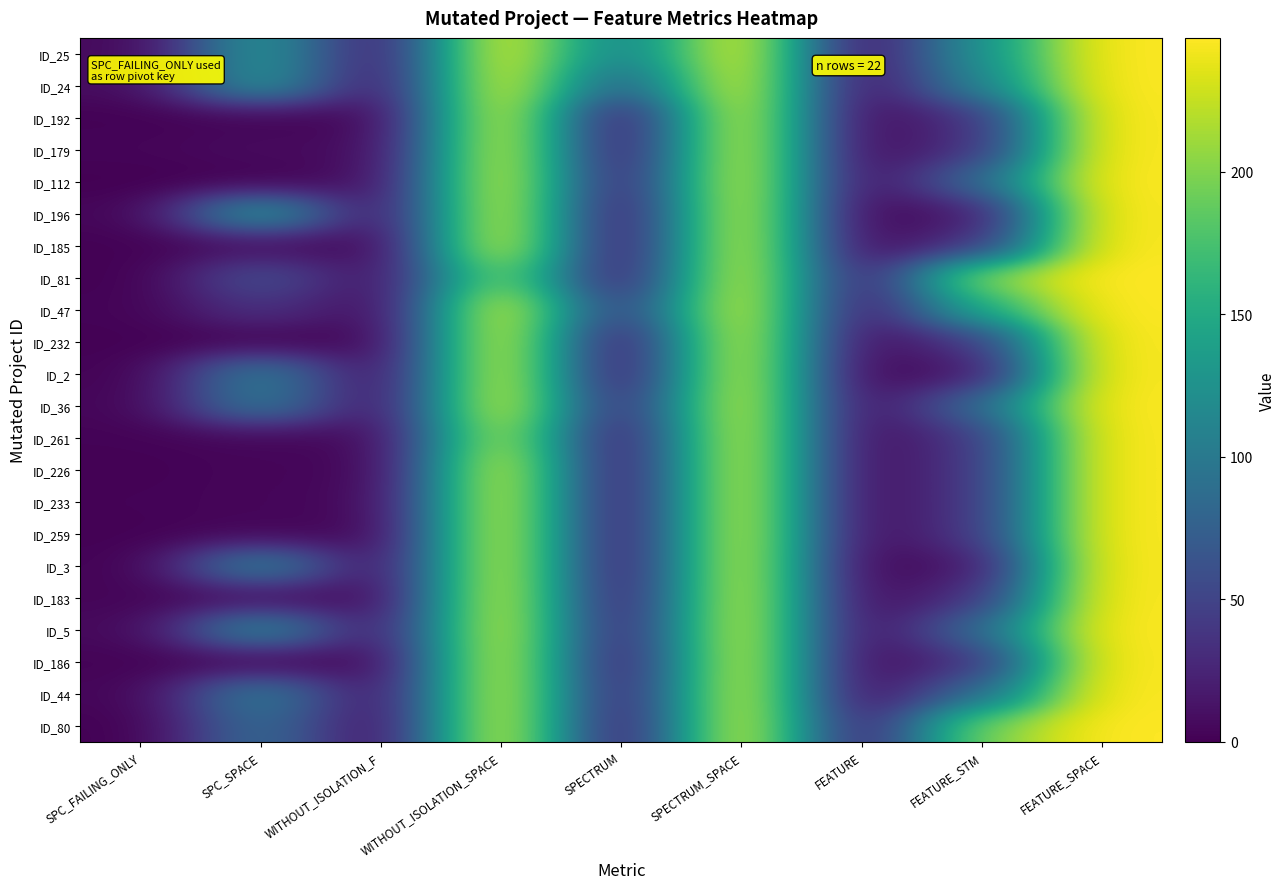

Reading left to right, list all the values displayed in this chart.

ID_25: SPC_FAILING_ONLY=5	SPC_SPACE=133	WITHOUT_ISOLATION_F=12	WITHOUT_ISOLATION_SPACE=247	SPECTRUM=100	SPECTRUM_SPACE=247	FEATURE=5	FEATURE_STM=126	FEATURE_SPACE=247
ID_24: SPC_FAILING_ONLY=7	SPC_SPACE=133	WITHOUT_ISOLATION_F=8	WITHOUT_ISOLATION_SPACE=247	SPECTRUM=66	SPECTRUM_SPACE=247	FEATURE=4	FEATURE_STM=111	FEATURE_SPACE=247
ID_192: SPC_FAILING_ONLY=1	SPC_SPACE=2	WITHOUT_ISOLATION_F=2	WITHOUT_ISOLATION_SPACE=247	SPECTRUM=2	SPECTRUM_SPACE=247	FEATURE=3	FEATURE_STM=34	FEATURE_SPACE=247
ID_179: SPC_FAILING_ONLY=3	SPC_SPACE=8	WITHOUT_ISOLATION_F=5	WITHOUT_ISOLATION_SPACE=247	SPECTRUM=3	SPECTRUM_SPACE=247	FEATURE=3	FEATURE_STM=34	FEATURE_SPACE=247
ID_112: SPC_FAILING_ONLY=0	SPC_SPACE=0	WITHOUT_ISOLATION_F=9	WITHOUT_ISOLATION_SPACE=247	SPECTRUM=9	SPECTRUM_SPACE=247	FEATURE=3	FEATURE_STM=85	FEATURE_SPACE=247
ID_196: SPC_FAILING_ONLY=3	SPC_SPACE=141	WITHOUT_ISOLATION_F=3	WITHOUT_ISOLATION_SPACE=247	SPECTRUM=2	SPECTRUM_SPACE=247	FEATURE=1	FEATURE_STM=15	FEATURE_SPACE=247
ID_185: SPC_FAILING_ONLY=1	SPC_SPACE=7	WITHOUT_ISOLATION_F=2	WITHOUT_ISOLATION_SPACE=247	SPECTRUM=2	SPECTRUM_SPACE=247	FEATURE=3	FEATURE_STM=34	FEATURE_SPACE=247
ID_81: SPC_FAILING_ONLY=0	SPC_SPACE=63	WITHOUT_ISOLATION_F=6	WITHOUT_ISOLATION_SPACE=208	SPECTRUM=9	SPECTRUM_SPACE=247	FEATURE=10	FEATURE_STM=208	FEATURE_SPACE=247
ID_47: SPC_FAILING_ONLY=2	SPC_SPACE=38	WITHOUT_ISOLATION_F=3	WITHOUT_ISOLATION_SPACE=247	SPECTRUM=33	SPECTRUM_SPACE=247	FEATURE=8	FEATURE_STM=150	FEATURE_SPACE=247
ID_232: SPC_FAILING_ONLY=1	SPC_SPACE=1	WITHOUT_ISOLATION_F=2	WITHOUT_ISOLATION_SPACE=247	SPECTRUM=2	SPECTRUM_SPACE=247	FEATURE=4	FEATURE_STM=39	FEATURE_SPACE=247
ID_2: SPC_FAILING_ONLY=1	SPC_SPACE=109	WITHOUT_ISOLATION_F=2	WITHOUT_ISOLATION_SPACE=247	SPECTRUM=2	SPECTRUM_SPACE=247	FEATURE=1	FEATURE_STM=14	FEATURE_SPACE=247
ID_36: SPC_FAILING_ONLY=3	SPC_SPACE=105	WITHOUT_ISOLATION_F=5	WITHOUT_ISOLATION_SPACE=247	SPECTRUM=16	SPECTRUM_SPACE=247	FEATURE=3	FEATURE_STM=85	FEATURE_SPACE=247
ID_261: SPC_FAILING_ONLY=2	SPC_SPACE=4	WITHOUT_ISOLATION_F=4	WITHOUT_ISOLATION_SPACE=232	SPECTRUM=4	SPECTRUM_SPACE=247	FEATURE=4	FEATURE_STM=39	FEATURE_SPACE=247
ID_226: SPC_FAILING_ONLY=1	SPC_SPACE=4	WITHOUT_ISOLATION_F=2	WITHOUT_ISOLATION_SPACE=247	SPECTRUM=2	SPECTRUM_SPACE=247	FEATURE=4	FEATURE_STM=39	FEATURE_SPACE=247
ID_233: SPC_FAILING_ONLY=2	SPC_SPACE=4	WITHOUT_ISOLATION_F=4	WITHOUT_ISOLATION_SPACE=247	SPECTRUM=2	SPECTRUM_SPACE=247	FEATURE=4	FEATURE_STM=39	FEATURE_SPACE=247
ID_259: SPC_FAILING_ONLY=1	SPC_SPACE=4	WITHOUT_ISOLATION_F=2	WITHOUT_ISOLATION_SPACE=247	SPECTRUM=2	SPECTRUM_SPACE=247	FEATURE=4	FEATURE_STM=39	FEATURE_SPACE=247
ID_3: SPC_FAILING_ONLY=1	SPC_SPACE=117	WITHOUT_ISOLATION_F=2	WITHOUT_ISOLATION_SPACE=247	SPECTRUM=2	SPECTRUM_SPACE=247	FEATURE=1	FEATURE_STM=14	FEATURE_SPACE=247
ID_183: SPC_FAILING_ONLY=3	SPC_SPACE=8	WITHOUT_ISOLATION_F=5	WITHOUT_ISOLATION_SPACE=247	SPECTRUM=5	SPECTRUM_SPACE=247	FEATURE=3	FEATURE_STM=34	FEATURE_SPACE=247
ID_5: SPC_FAILING_ONLY=5	SPC_SPACE=124	WITHOUT_ISOLATION_F=9	WITHOUT_ISOLATION_SPACE=247	SPECTRUM=9	SPECTRUM_SPACE=247	FEATURE=3	FEATURE_STM=85	FEATURE_SPACE=247
ID_186: SPC_FAILING_ONLY=2	SPC_SPACE=2	WITHOUT_ISOLATION_F=4	WITHOUT_ISOLATION_SPACE=247	SPECTRUM=4	SPECTRUM_SPACE=247	FEATURE=3	FEATURE_STM=34	FEATURE_SPACE=247
ID_44: SPC_FAILING_ONLY=3	SPC_SPACE=109	WITHOUT_ISOLATION_F=5	WITHOUT_ISOLATION_SPACE=247	SPECTRUM=8	SPECTRUM_SPACE=247	FEATURE=3	FEATURE_STM=85	FEATURE_SPACE=247
ID_80: SPC_FAILING_ONLY=0	SPC_SPACE=91	WITHOUT_ISOLATION_F=4	WITHOUT_ISOLATION_SPACE=247	SPECTRUM=5	SPECTRUM_SPACE=247	FEATURE=12	FEATURE_STM=199	FEATURE_SPACE=247